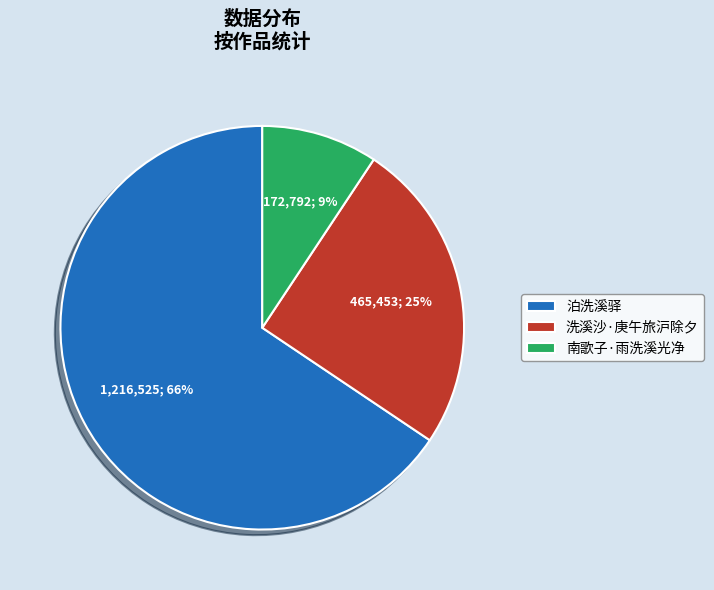

Approximately how many times larger is the value at 泊洗溪驿 compared to 洗溪沙·庚午旅沪除夕?

2.6